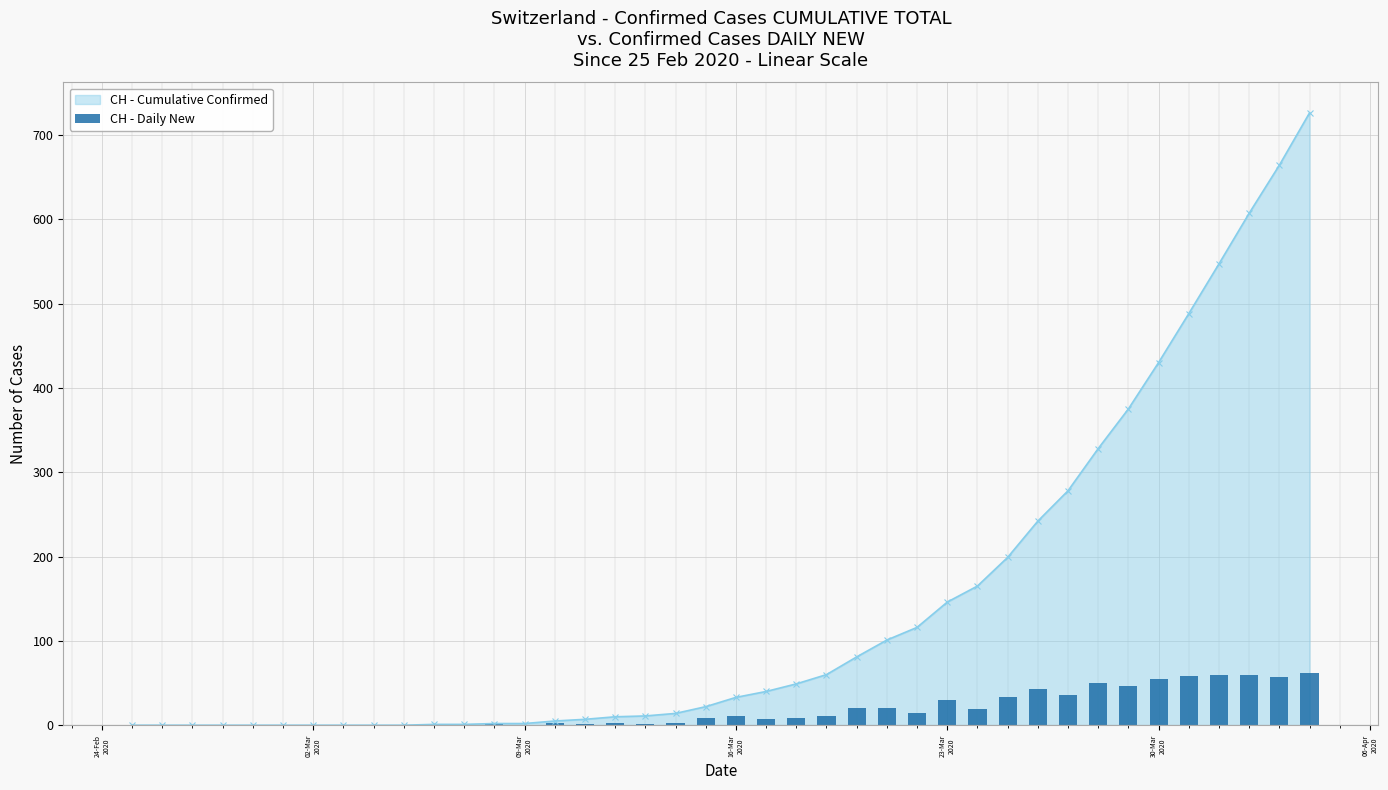

How many values are above zero?

28